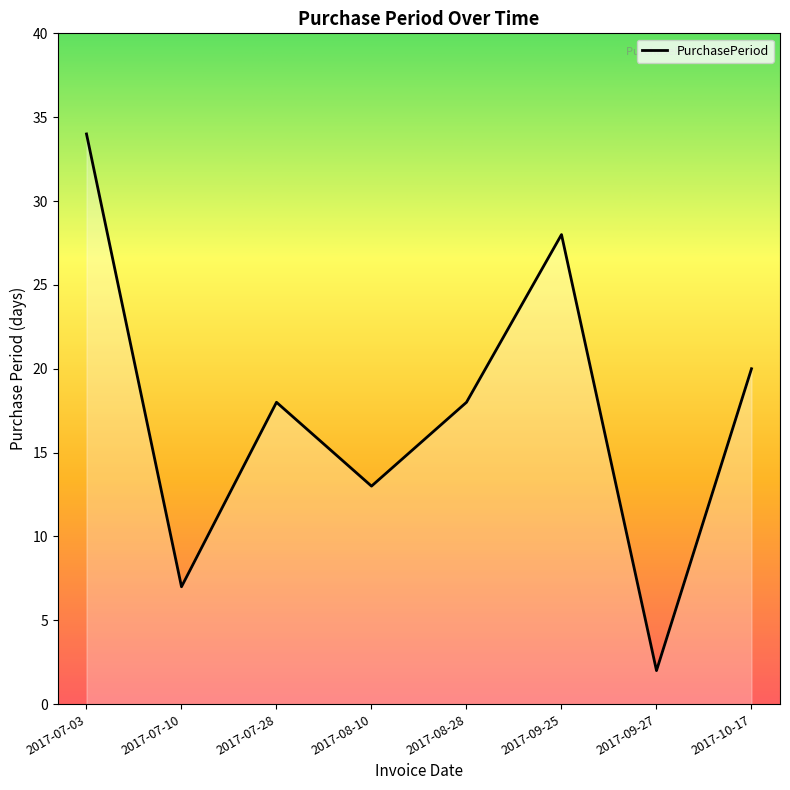

Which label corresponds to the largest value in the chart?

2017-07-03